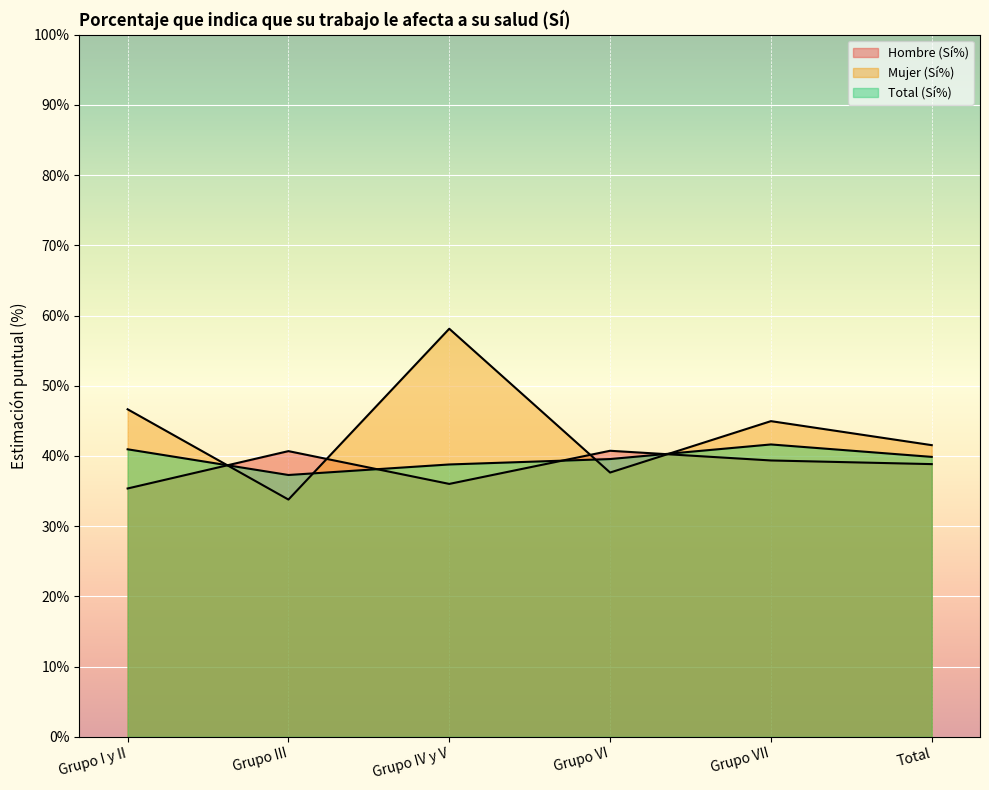

Which series has the largest total across all categories?

Mujer (Sí%)